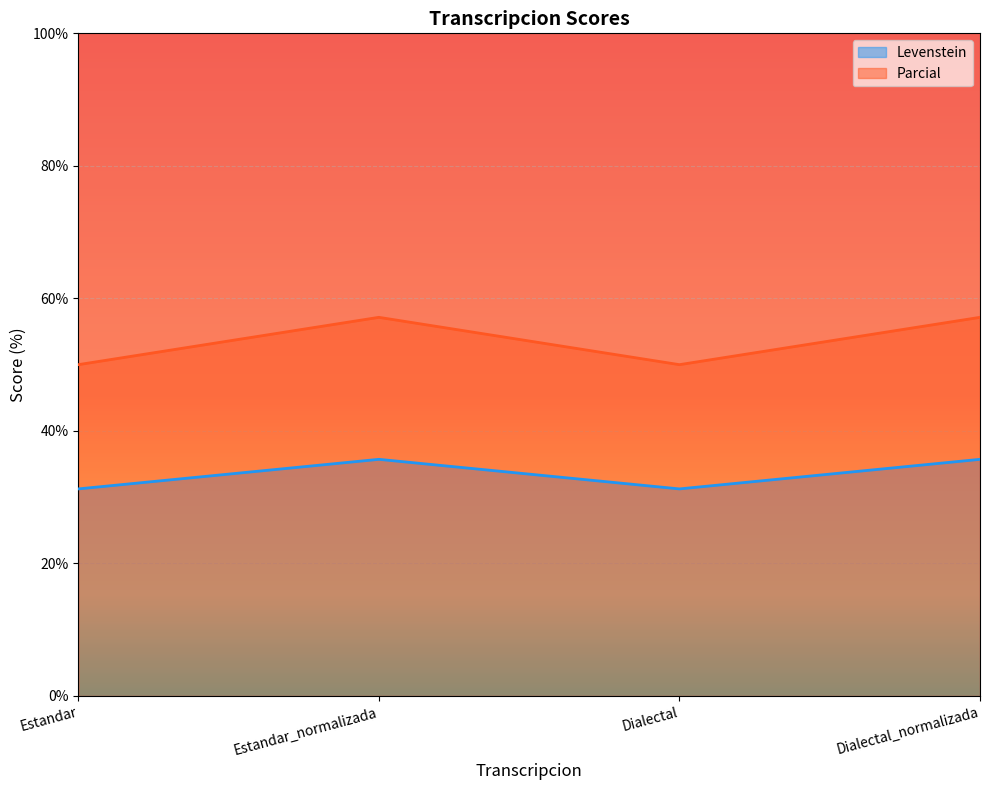

At which category is the sum across all series the highest?

Estandar_normalizada